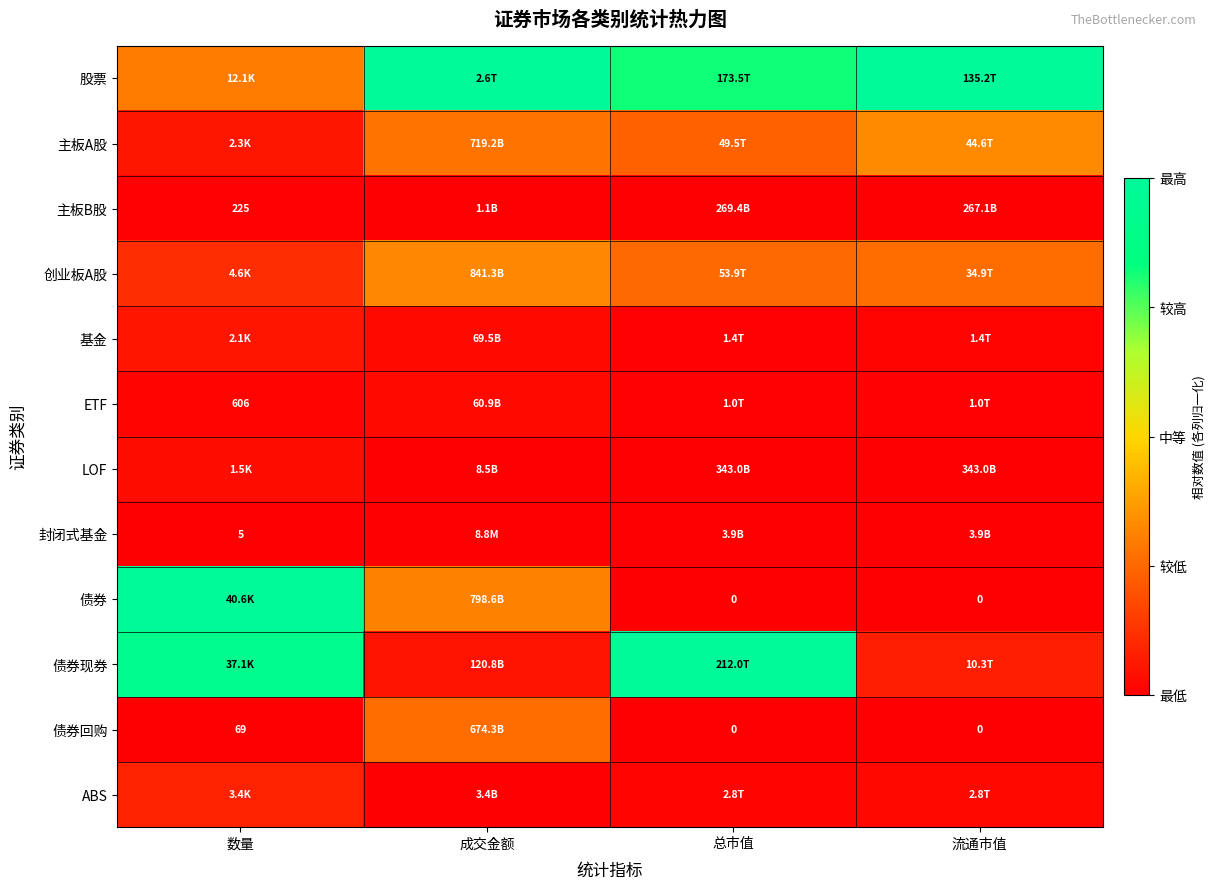

What is the spread (max minus min) of values at 成交金额?

1.0